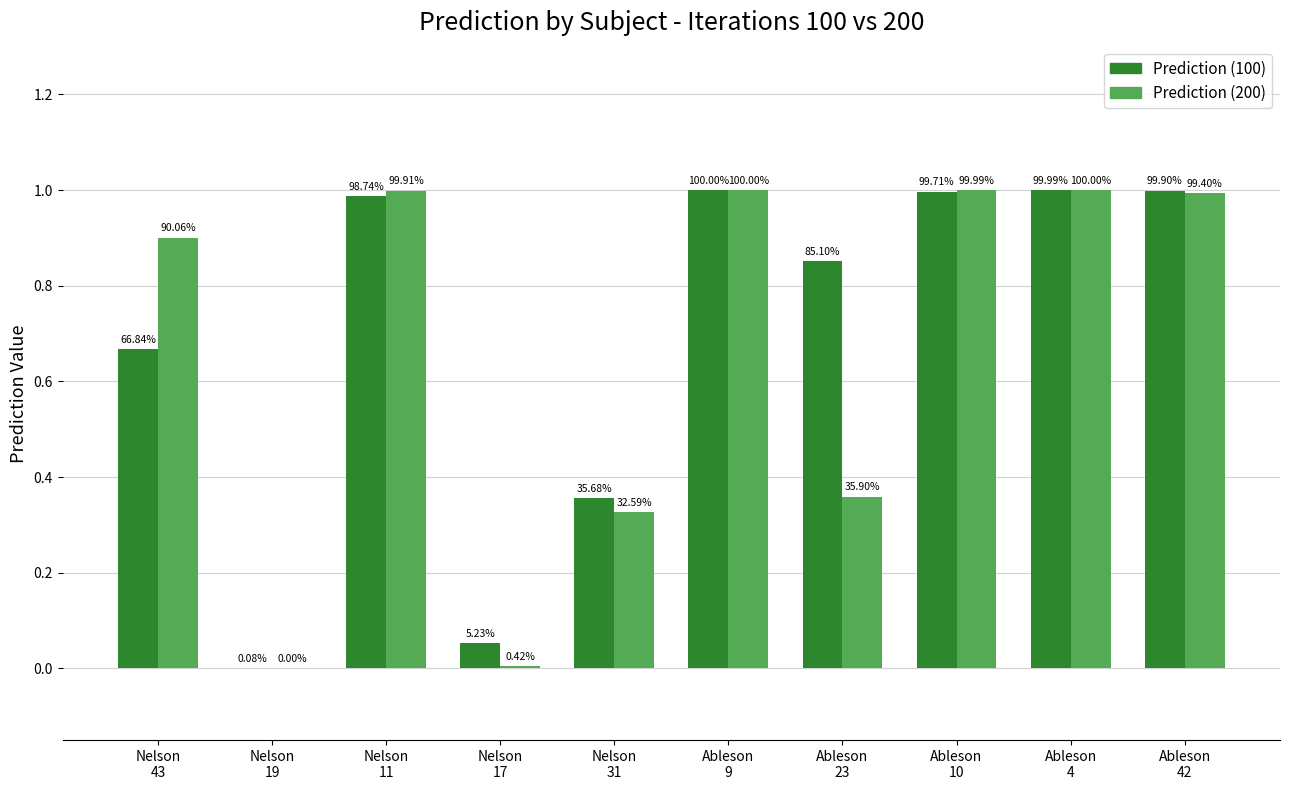

Which series has the widest spread of values?

Prediction (200)